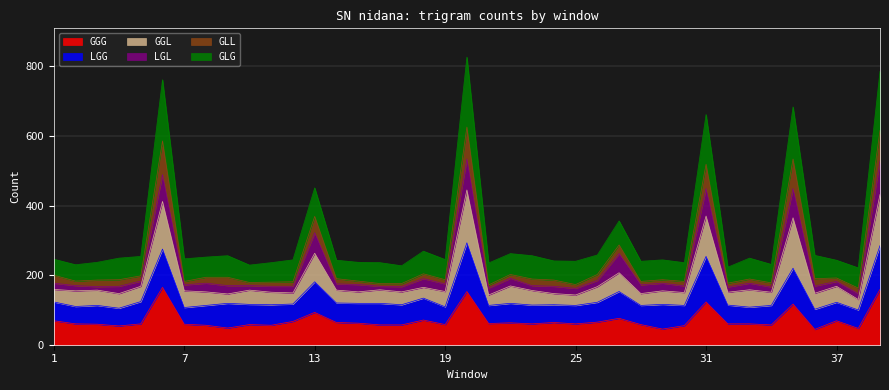

The GLL series shows 342 at 11. True or false?

False